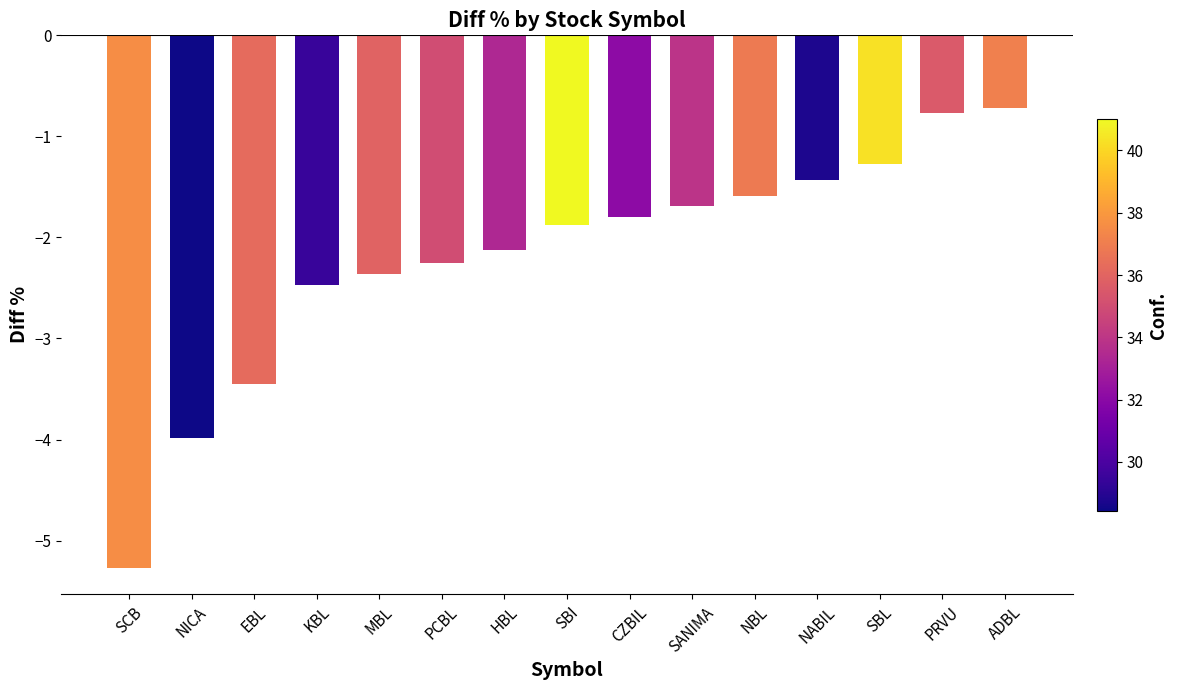

List the labels in order of value, largest first.

ADBL, PRVU, SBL, NABIL, NBL, SANIMA, CZBIL, SBI, HBL, PCBL, MBL, KBL, EBL, NICA, SCB